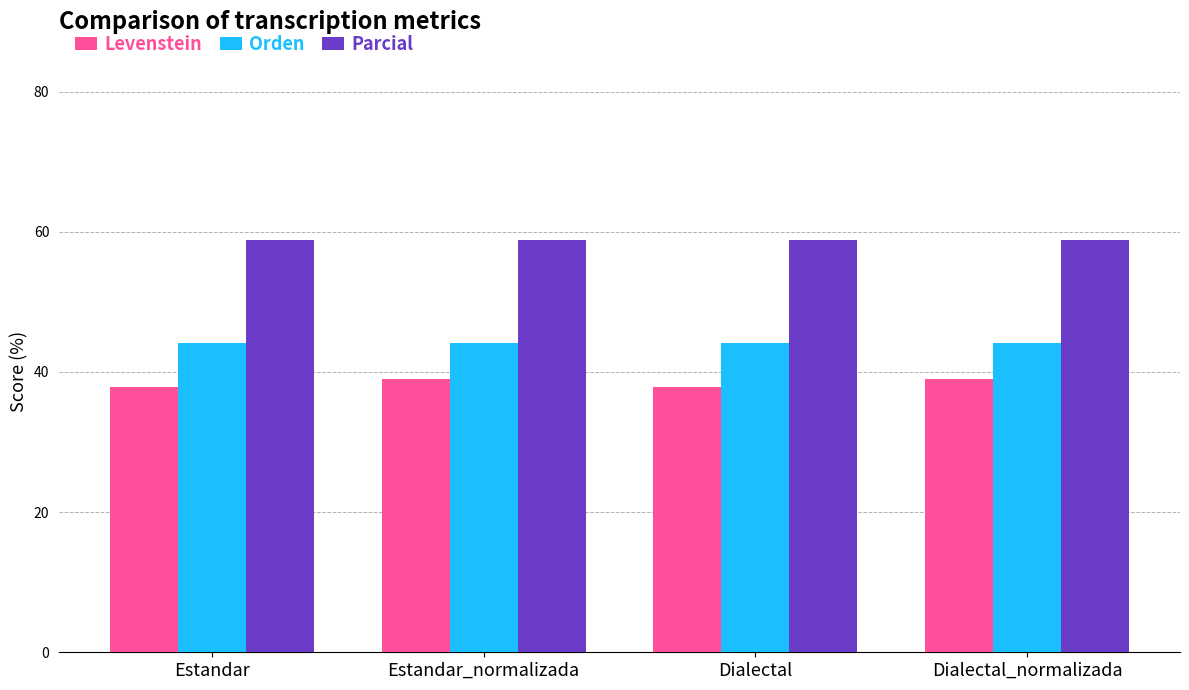

Rank the series by their average value, from lowest to highest.

Levenstein, Orden, Parcial